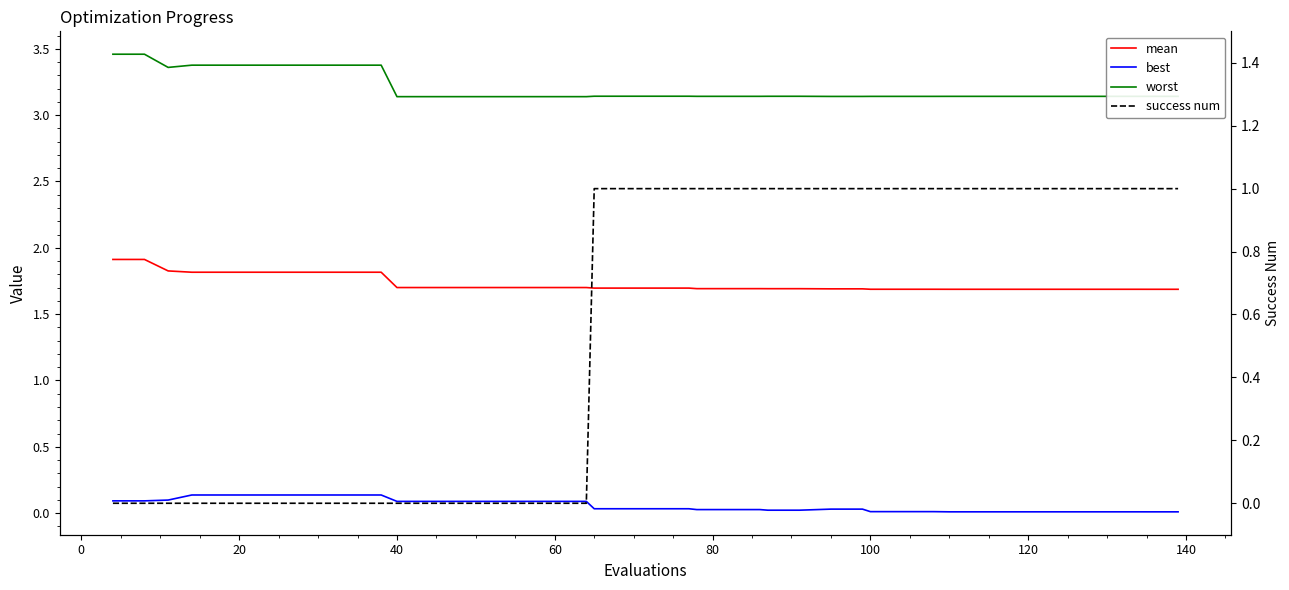

Rank the series by their average value, from highest to lowest.

worst, mean, success num, best